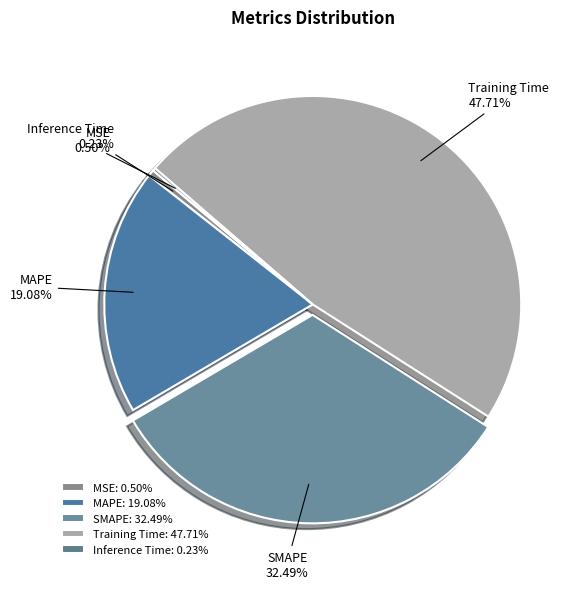

To the nearest percent, what is the combined percentage of Training Time and MSE?

48%